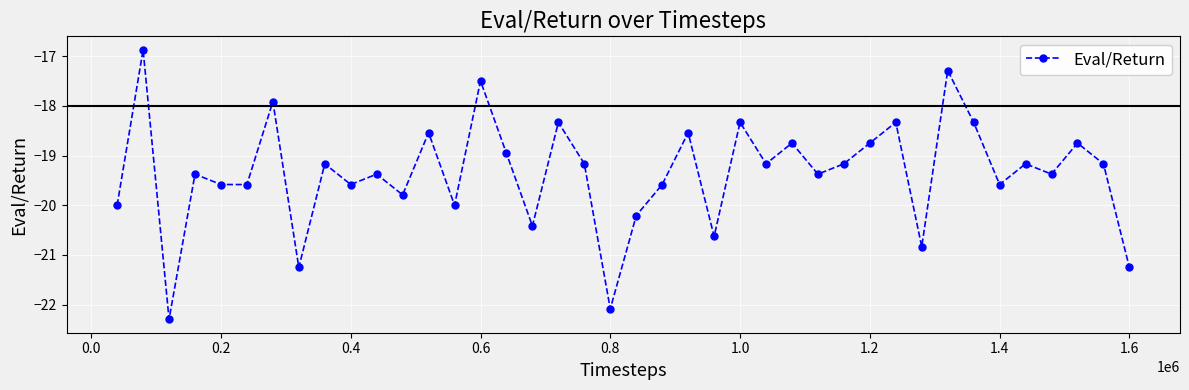

How many points are higher than both their immediate neighbors (excluding endpoints)?

15